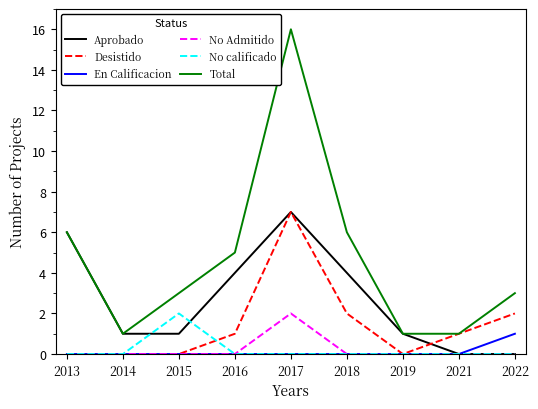

What is the maximum value shown in the chart?

16